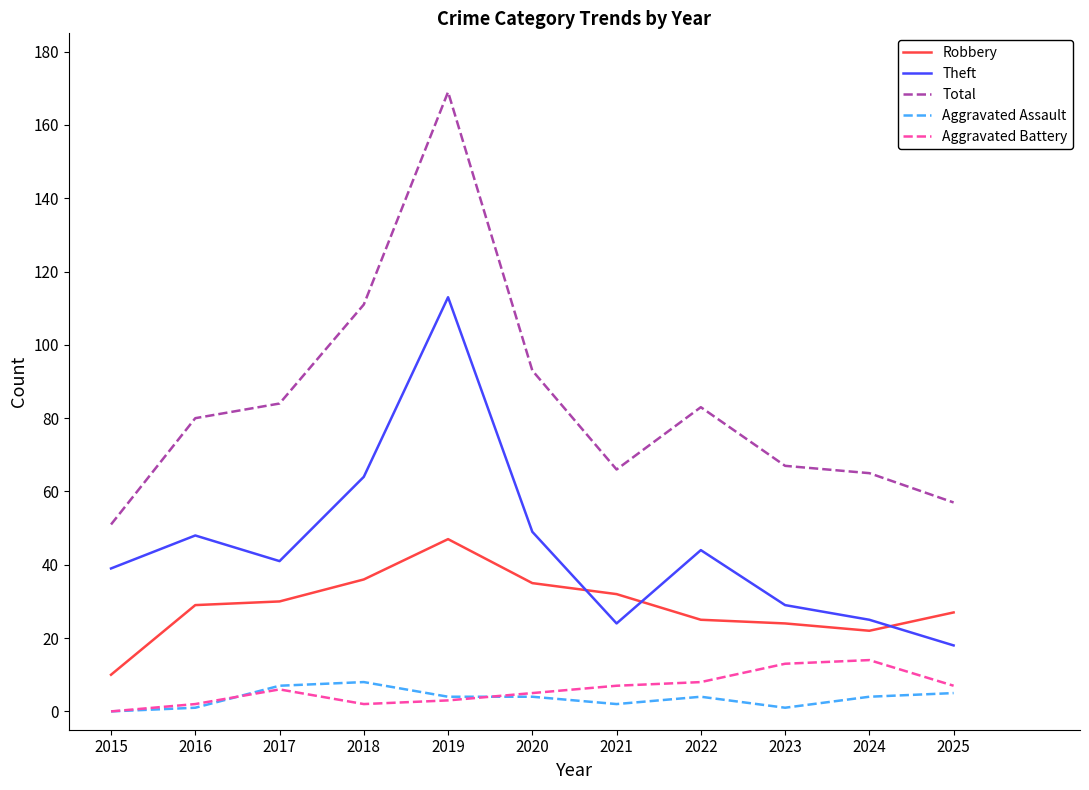

What is the total value across all series at 2022?

164